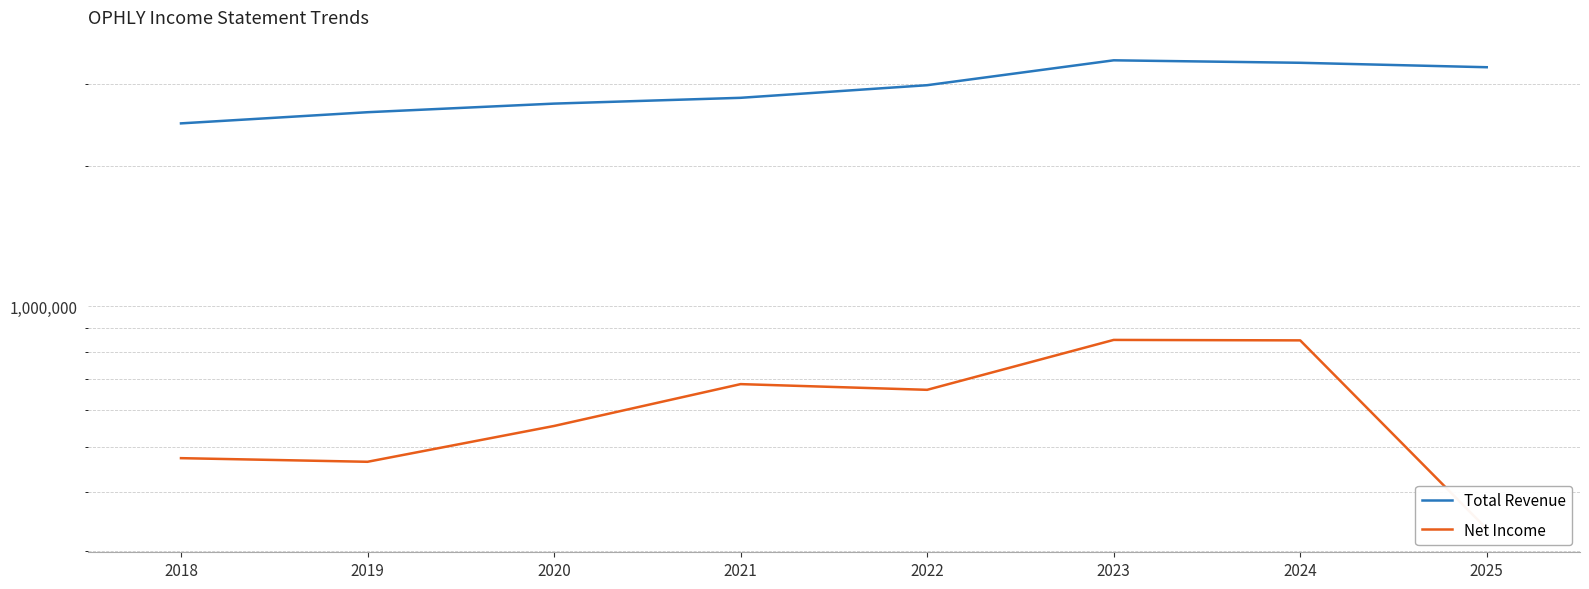

Which series has the largest range (max minus min)?

Total Revenue